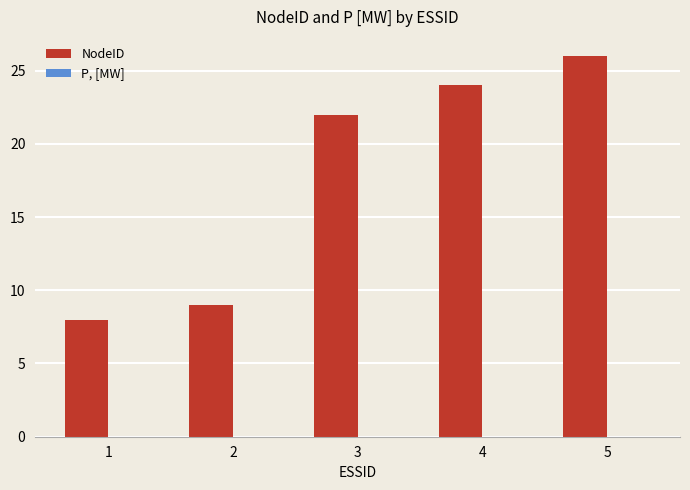

Which has a higher value, 2 or 3?

3